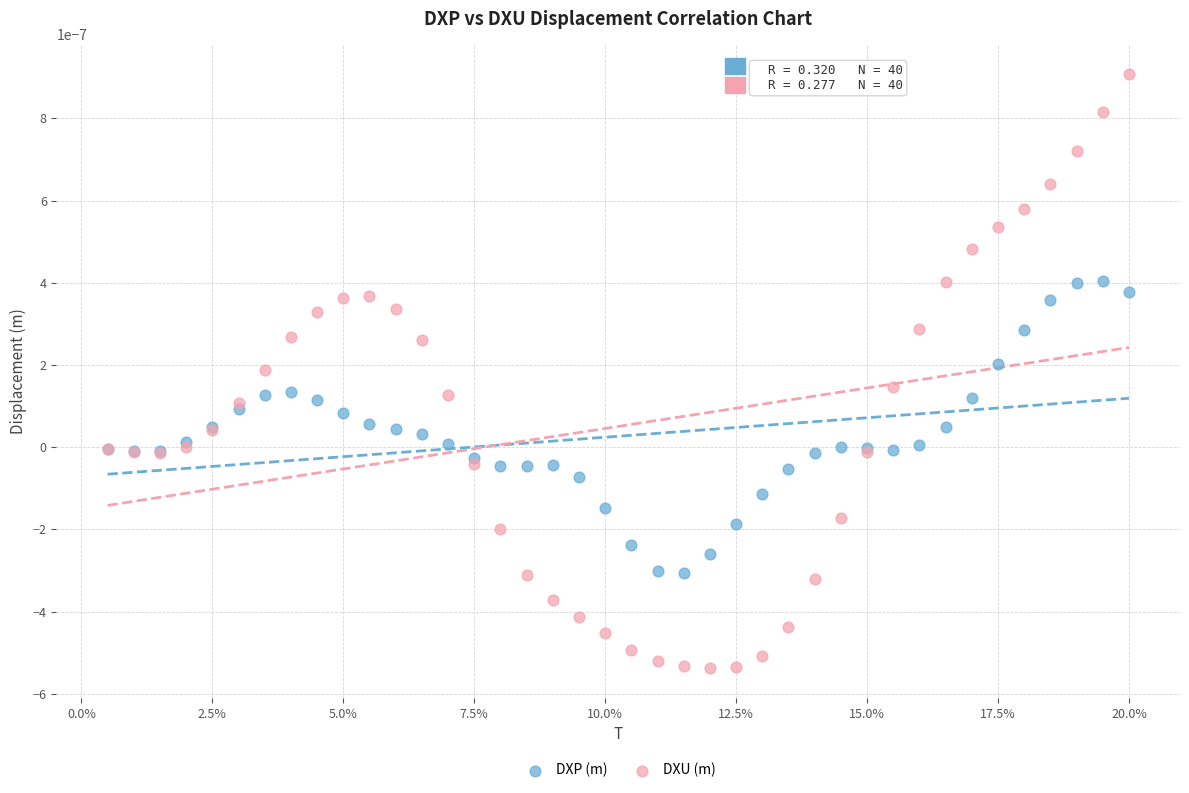

Which series has the widest spread of Y values?

DXU (m)